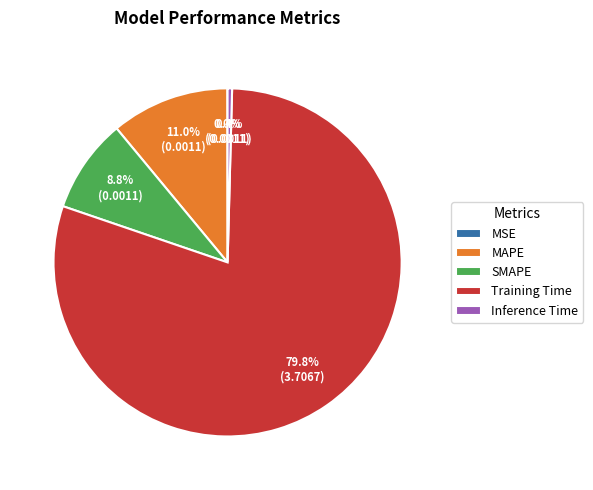

Is Inference Time the majority of the pie?

No